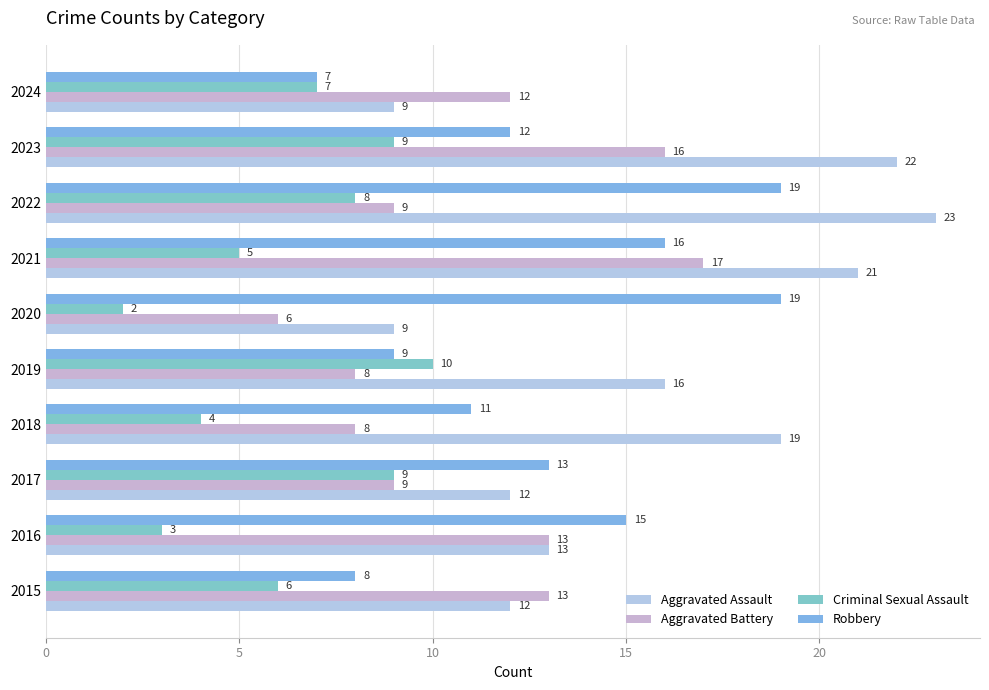

How many data points does each series have?

10